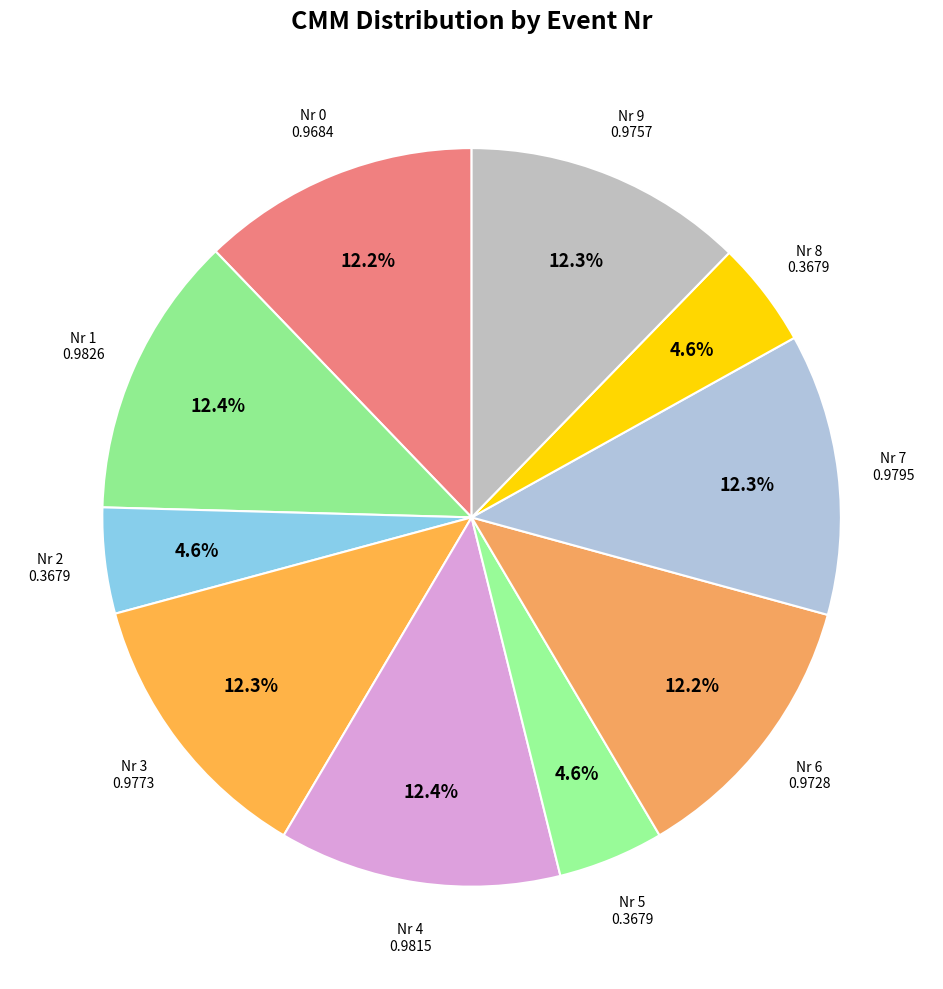

Is Nr 2 the majority of the pie?

No